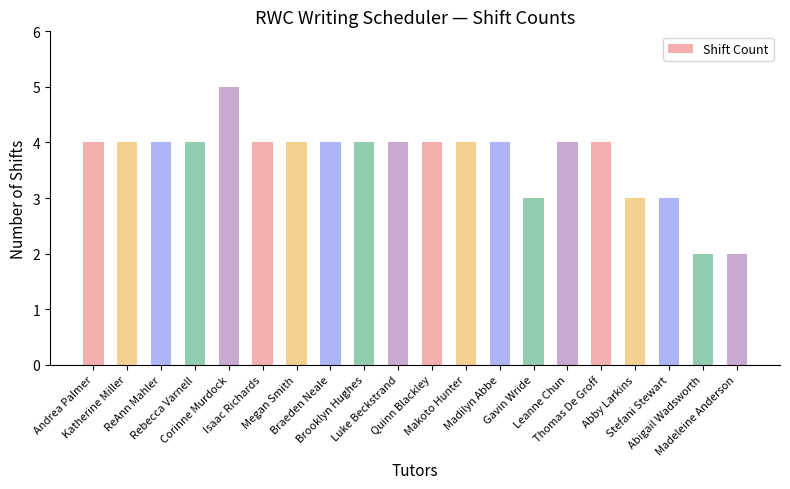

What is the value of the 1st bar from the left?

4